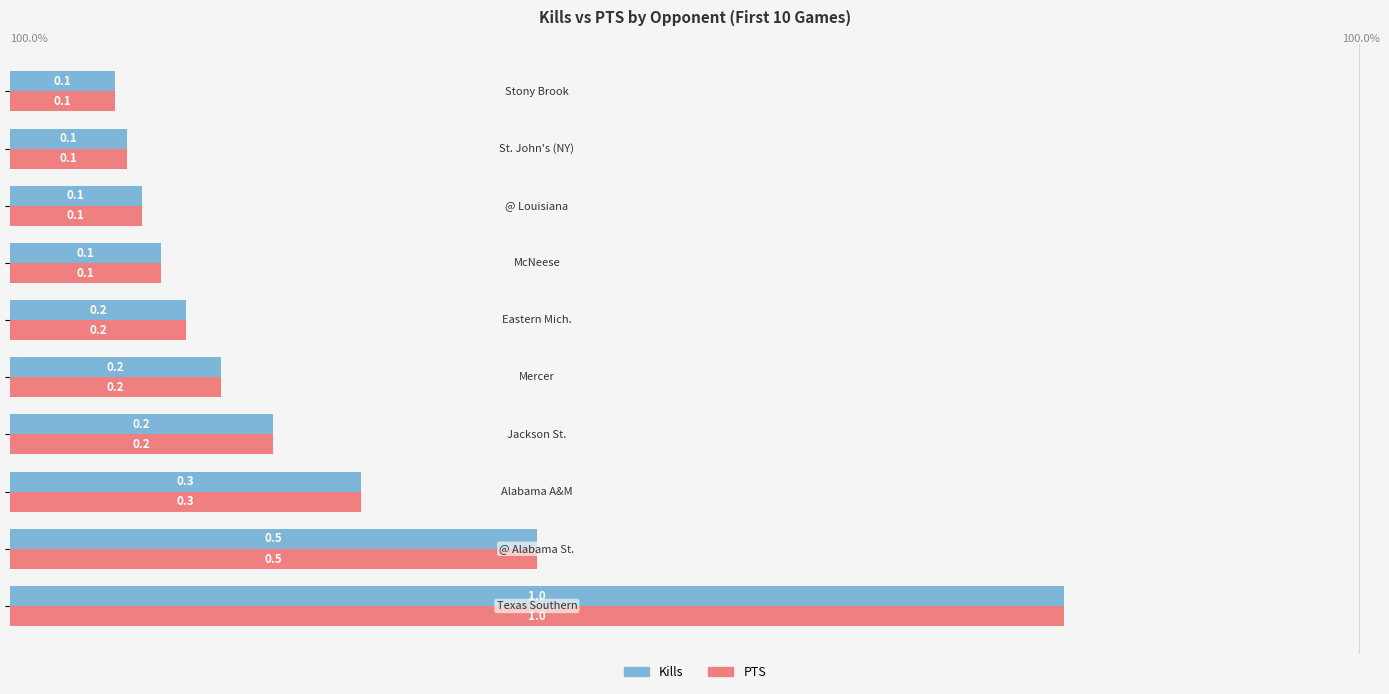

How many data points does each series have?

10